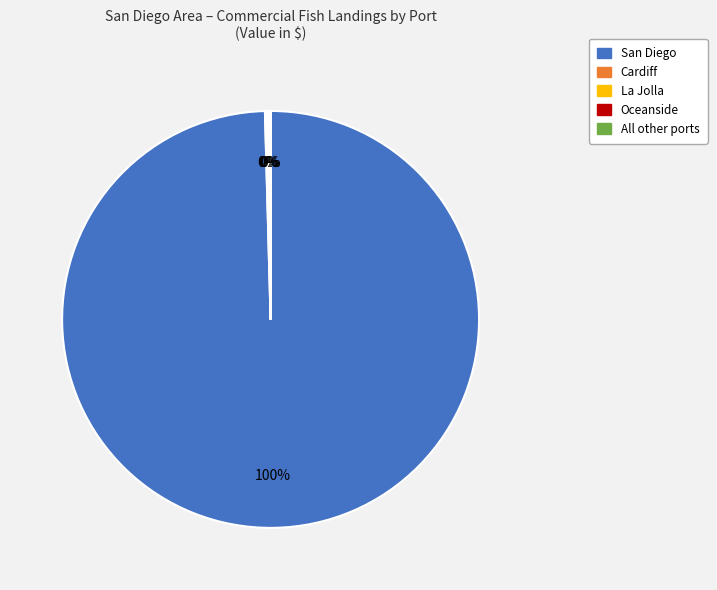

To the nearest percent, what portion does San Diego represent?

100%